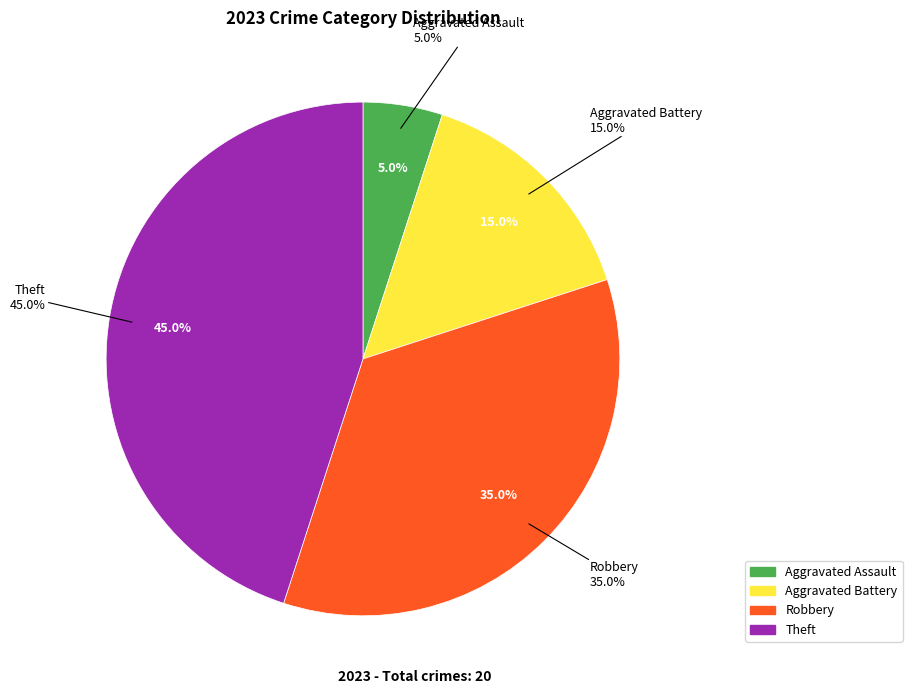

Which has a higher value, Aggravated Battery or Aggravated Assault?

Aggravated Battery